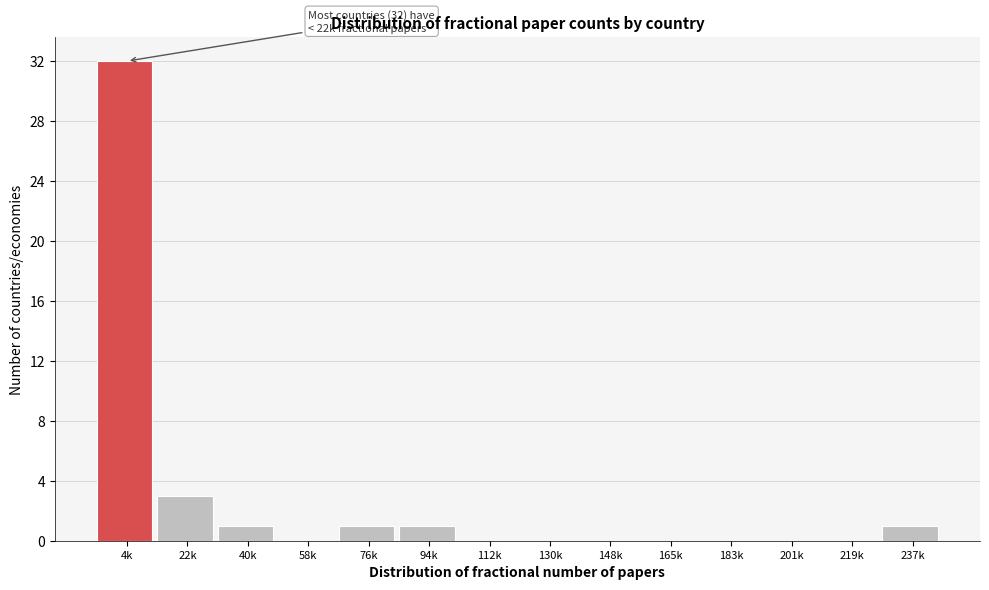

Reading left to right, extract all data points from this chart.

4k=32	22k=3	40k=1	58k=0	76k=1	94k=1	112k=0	130k=0	148k=0	165k=0	183k=0	201k=0	219k=0	237k=1